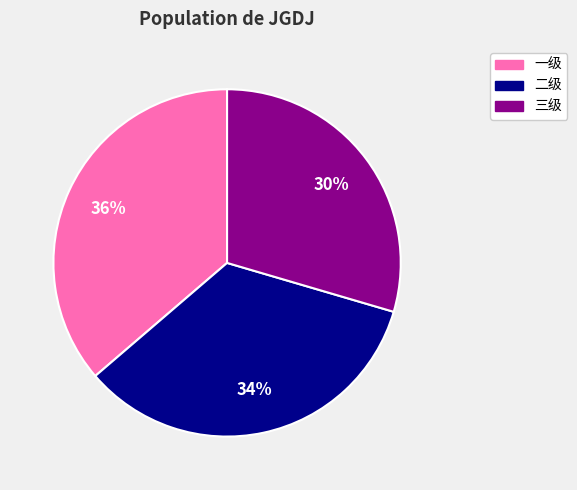

True or false: 二级 accounts for 20% of the total.

False